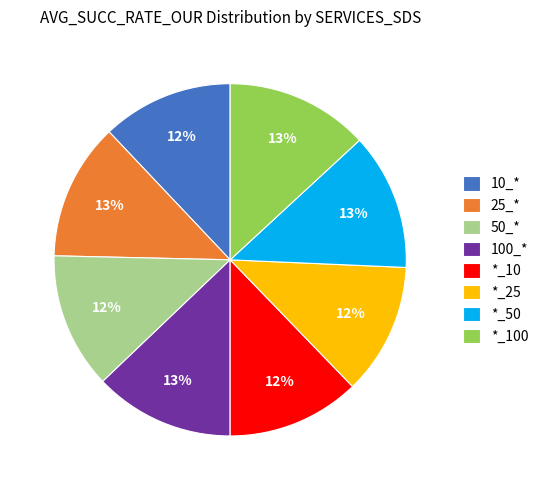

The *_25 slice represents 20% of the pie. True or false?

False